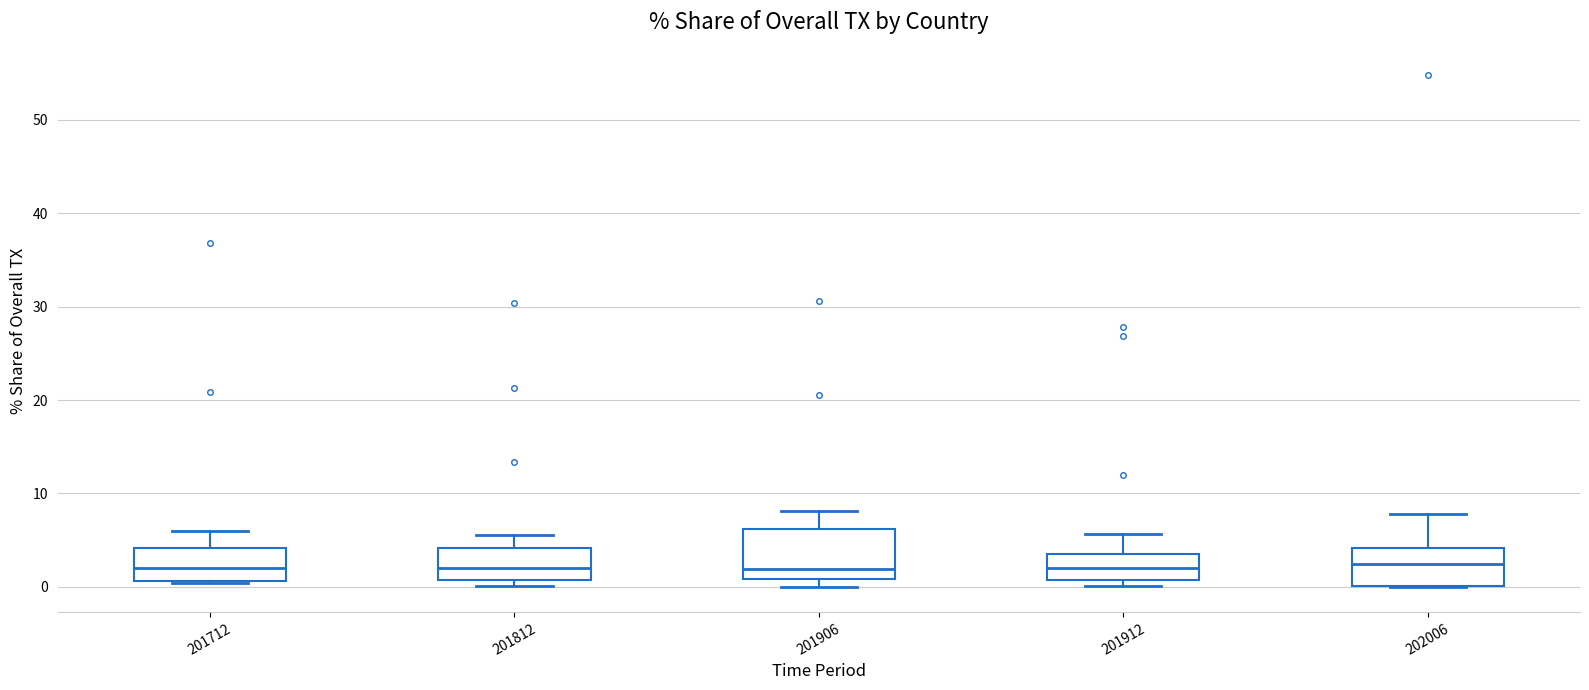

Reading left to right, read every box against the y-axis: the position of its median line, the range the box covers, and the ends of its whiskers. The values are not printed on the chart, so give them approximately, as read against the axis.

201712: median 2, box 1 to 4, whiskers 0 to 6
201812: median 2, box 1 to 4, whiskers 0 to 6
201906: median 2, box 1 to 6, whiskers 0 to 8
201912: median 2, box 1 to 4, whiskers 0 to 6
202006: median 2, box 0 to 4, whiskers 0 to 8